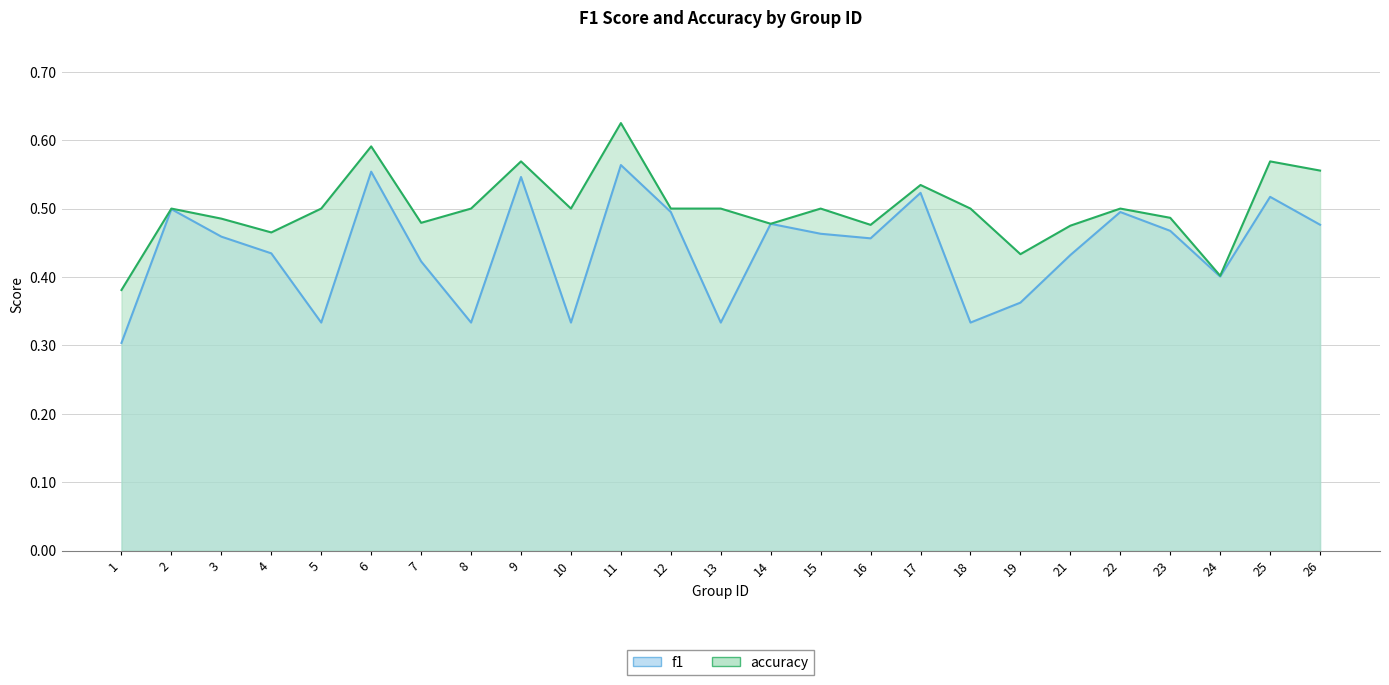

The value of f1 at 5 is 0.3. True or false?

True